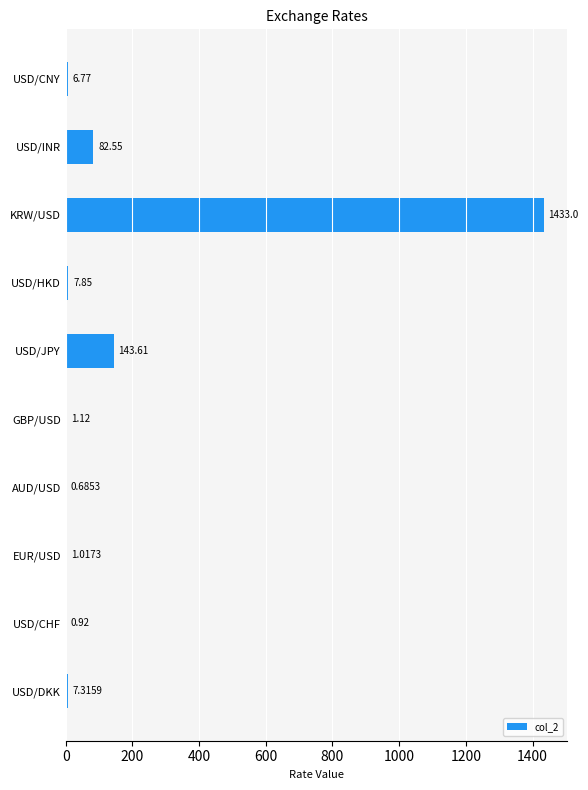

What is the change in value from AUD/USD to USD/HKD?

+7.2